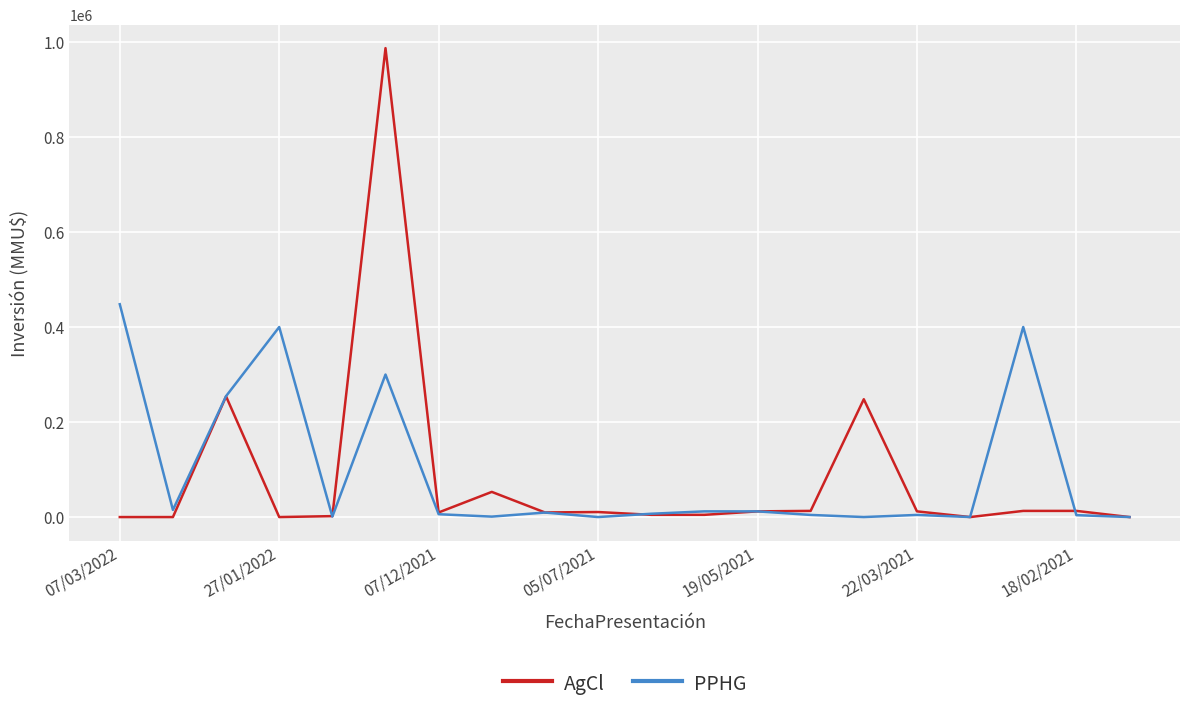

List the series in order of their peak value, lowest first.

PPHG, AgCl